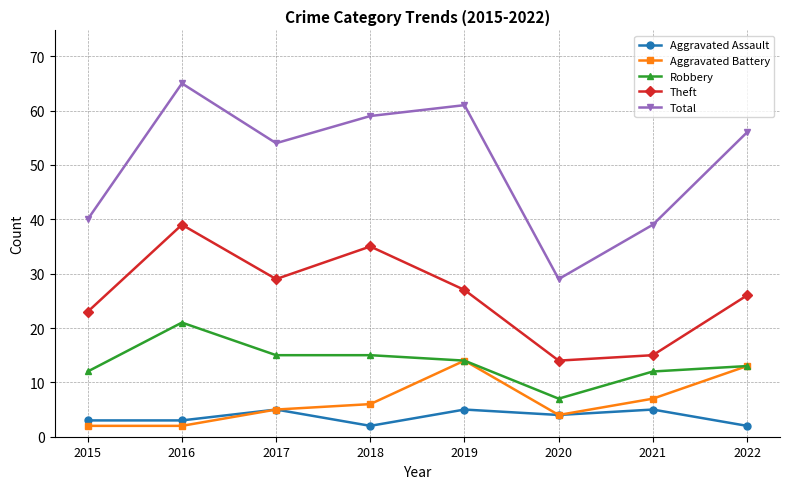

What is the value of the Aggravated Battery point at the 5th from the left?

14